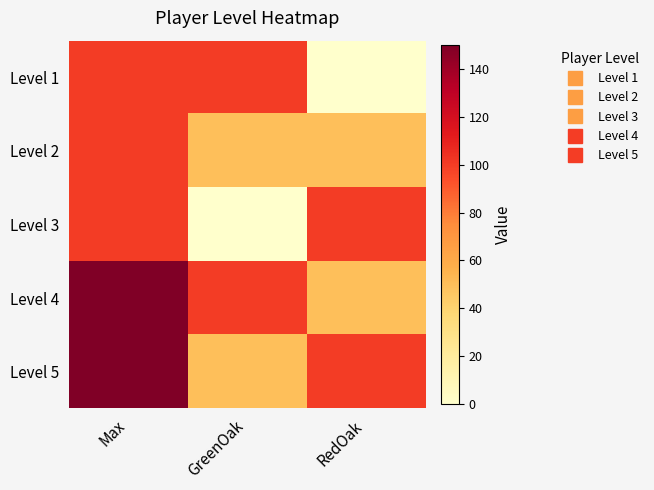

List the series in order of their peak value, lowest first.

Level 1, Level 2, Level 3, Level 4, Level 5